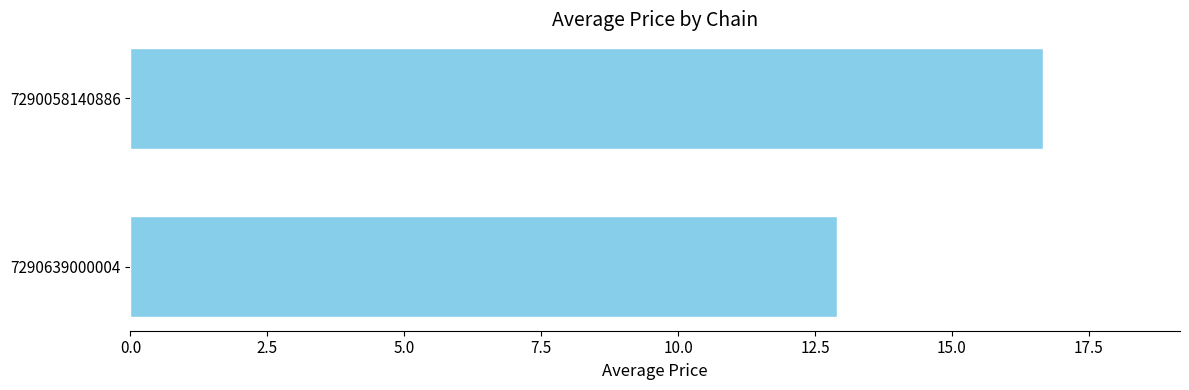

How many bars are there in total?

2